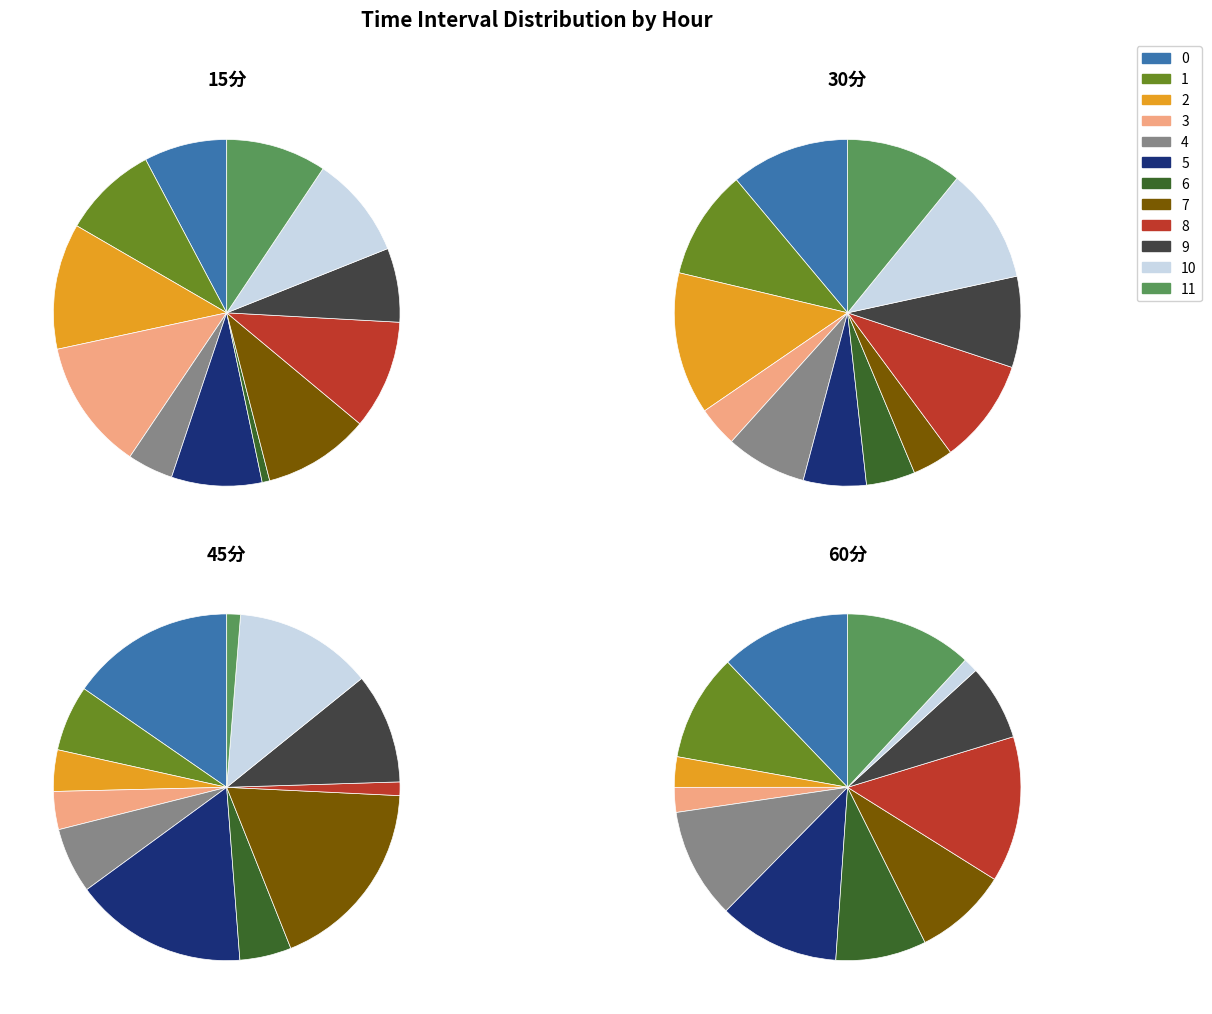

Rank the series by their average value, from lowest to highest.

45分, 60分, 30分, 15分